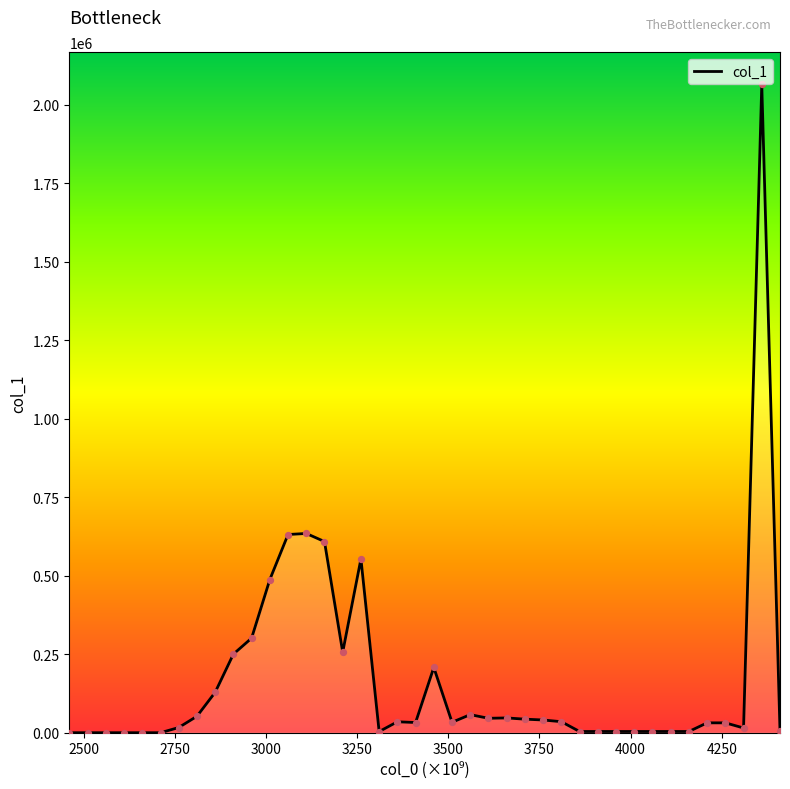

What is the maximum value shown in the chart?

2064764.9